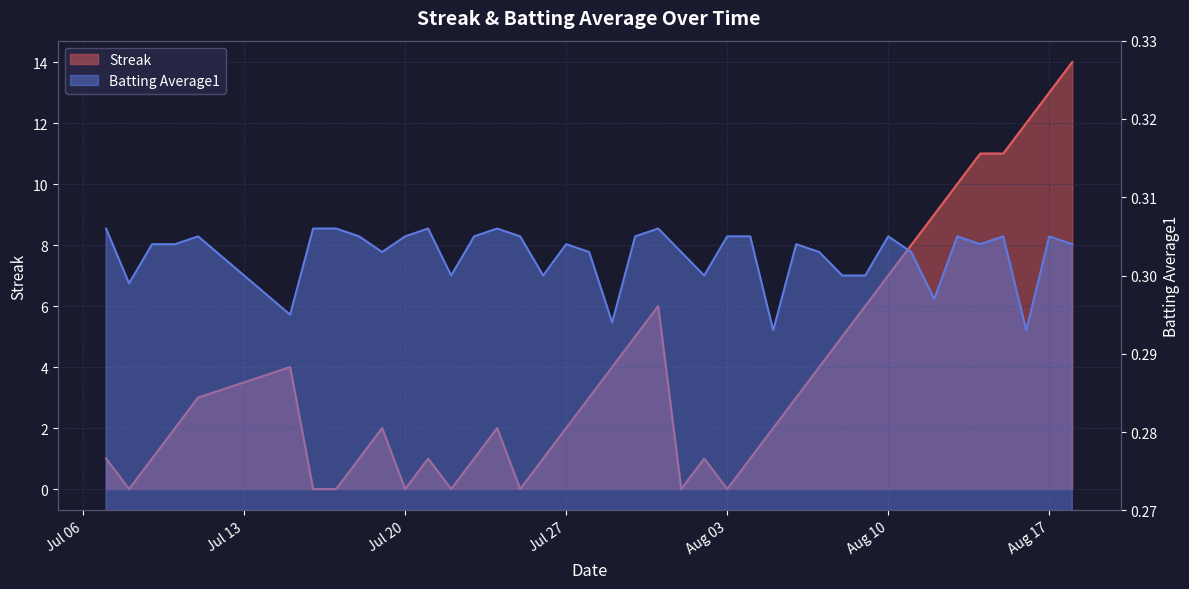

In Batting Average1, how many points are higher than both neighbors (excluding endpoints)?

10